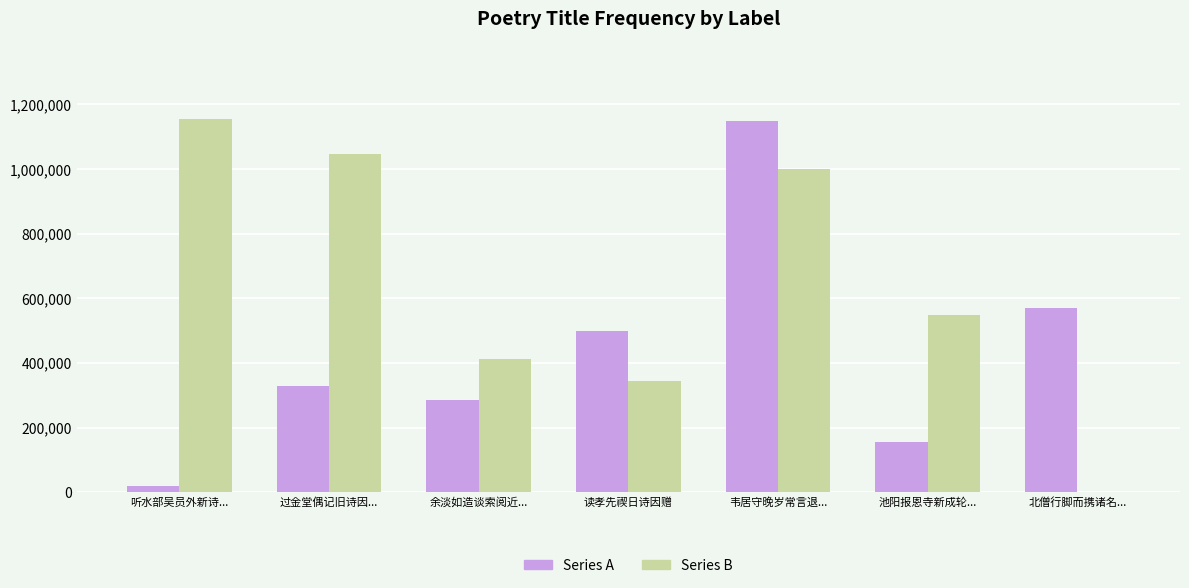

What is the sum of all Series B values?

4504803